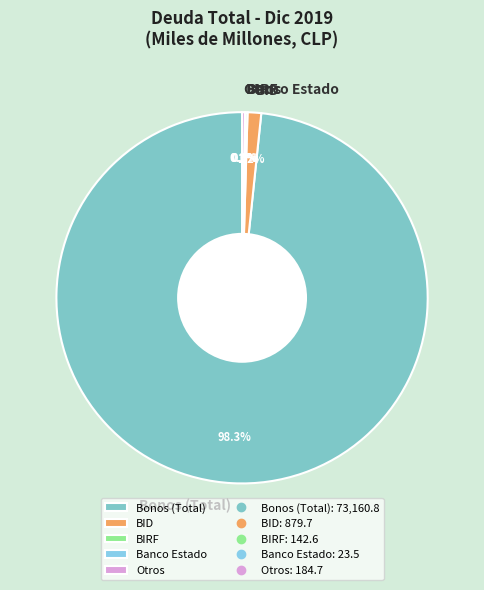

Is there a majority slice in this chart?

Yes